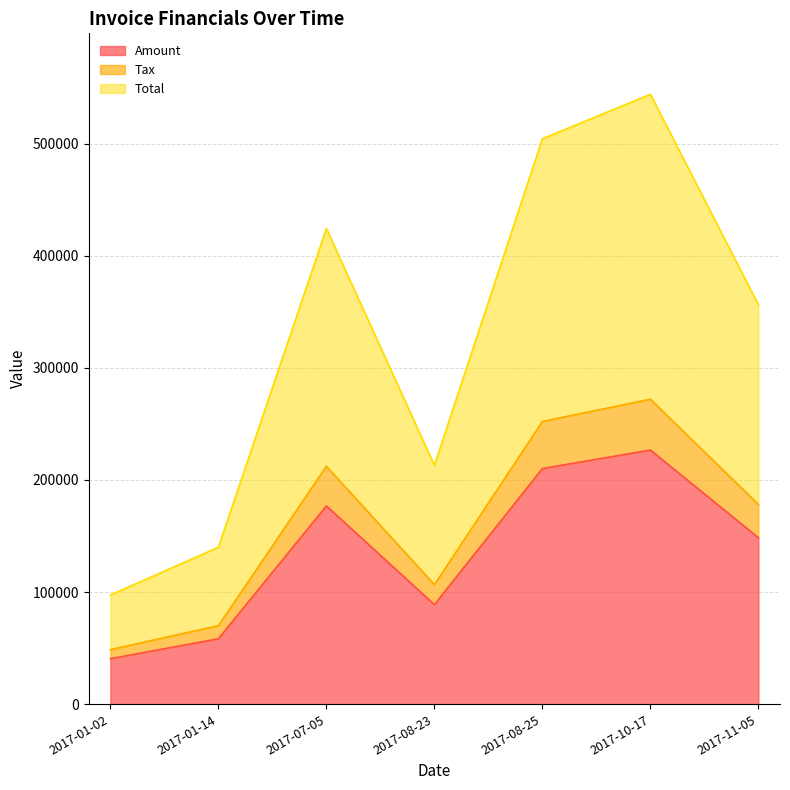

Reading left to right, list all the values displayed in this chart.

Amount: 40562.0	58331.0	176830.0	88793.0	210175.0	226694.0	148471.0
Tax: 48674.4	69997.2	212196.0	106551.6	252210.0	272032.8	178165.2
Total: 97348.8	139994.4	424392.0	213103.6	504420.0	544065.8	356330.2